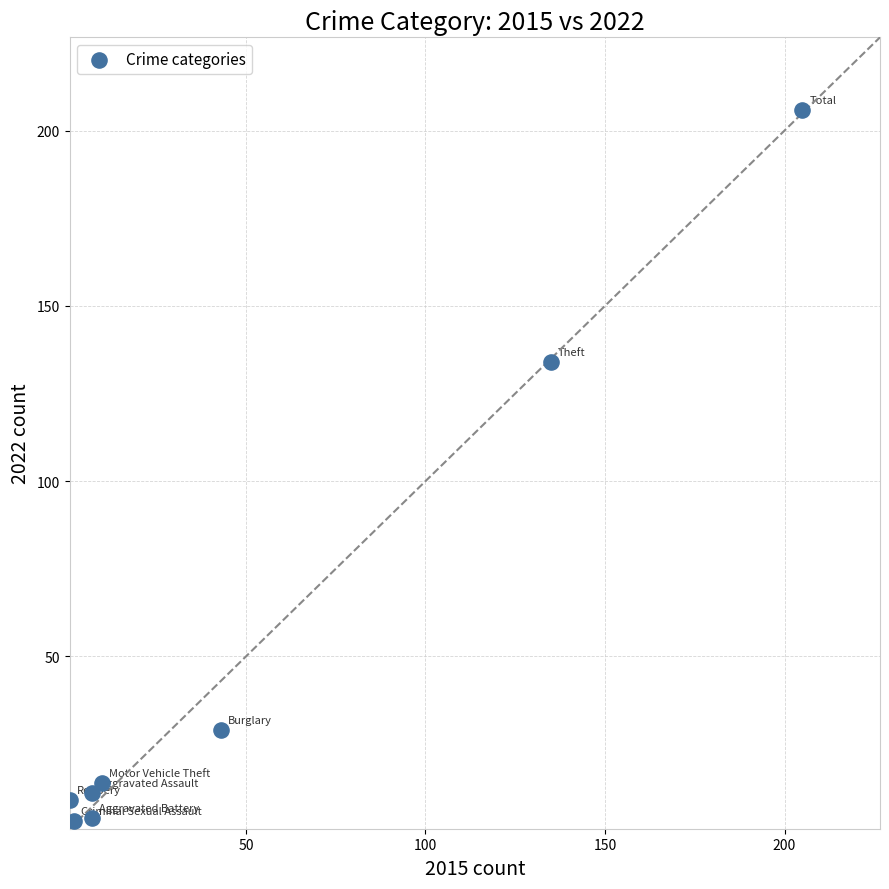

What is the range of X values (max minus min)?

204